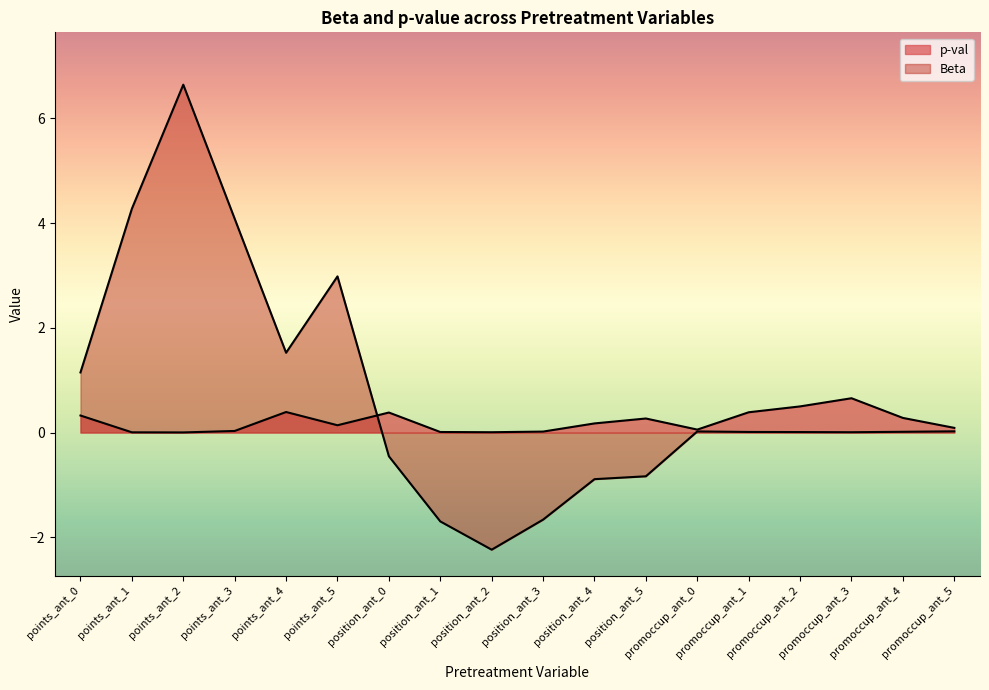

How many negative values does the Beta series have?

6